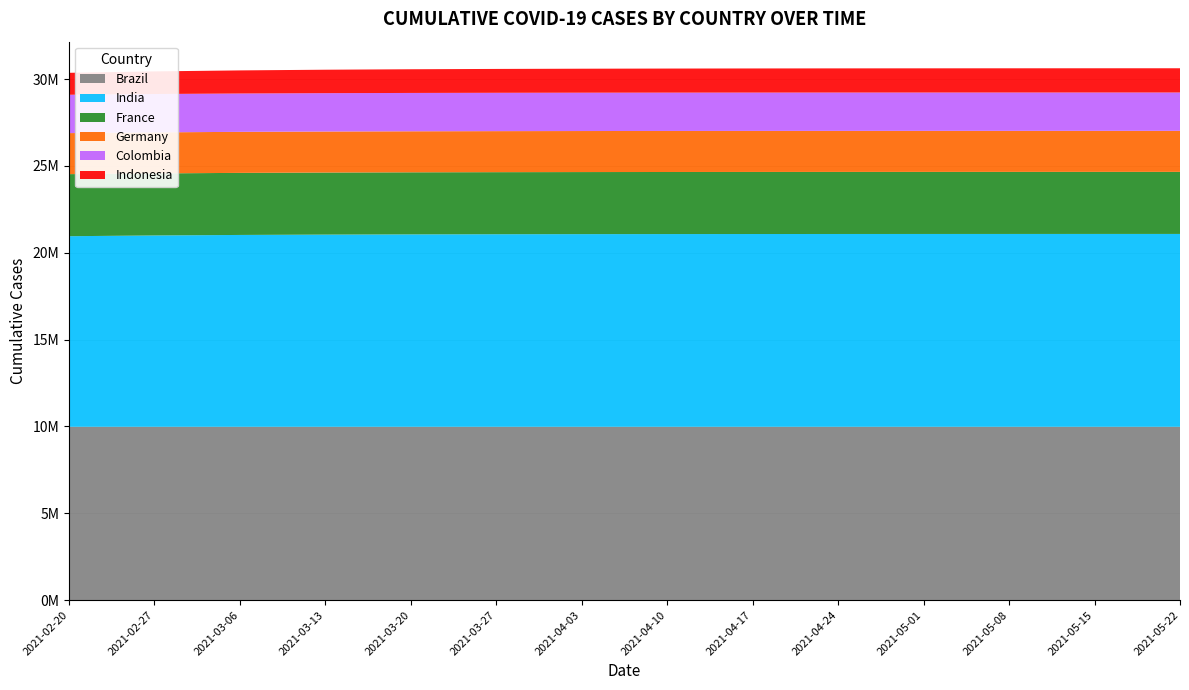

Reading right to left, what are all the values shown in this chart?

Brazil: 9978747	9978747	9978747	9978747	9978747	9978747	9978747	9978747	9978747	9978747	9978747	9978747	9978747	9978747
India: 11102548	11102197	11101672	11100888	11099715	11097961	11095340	11091420	11085567	11076800	11063758	11044149	11014952	10971968
France: 3573638	3573638	3573638	3573638	3573638	3573638	3573638	3573638	3573638	3573638	3573638	3573638	3573638	3573638
Germany: 2362364	2362364	2362364	2362364	2362364	2362364	2362364	2362364	2362364	2362364	2362364	2362364	2362364	2362364
Colombia: 2207701	2207701	2207701	2207701	2207701	2207701	2207701	2207701	2207701	2207701	2207701	2207701	2207701	2207701
Indonesia: 1395483	1394915	1394103	1392945	1391291	1388929	1385560	1380755	1373908	1364162	1350314	1330684	1302885	1264087